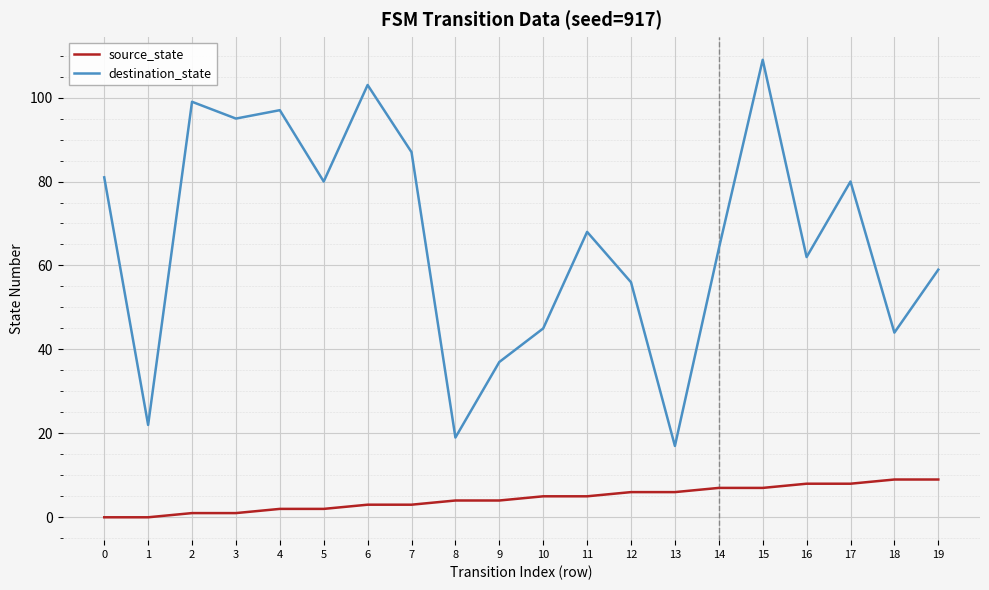

What is the maximum value shown in the chart?

109